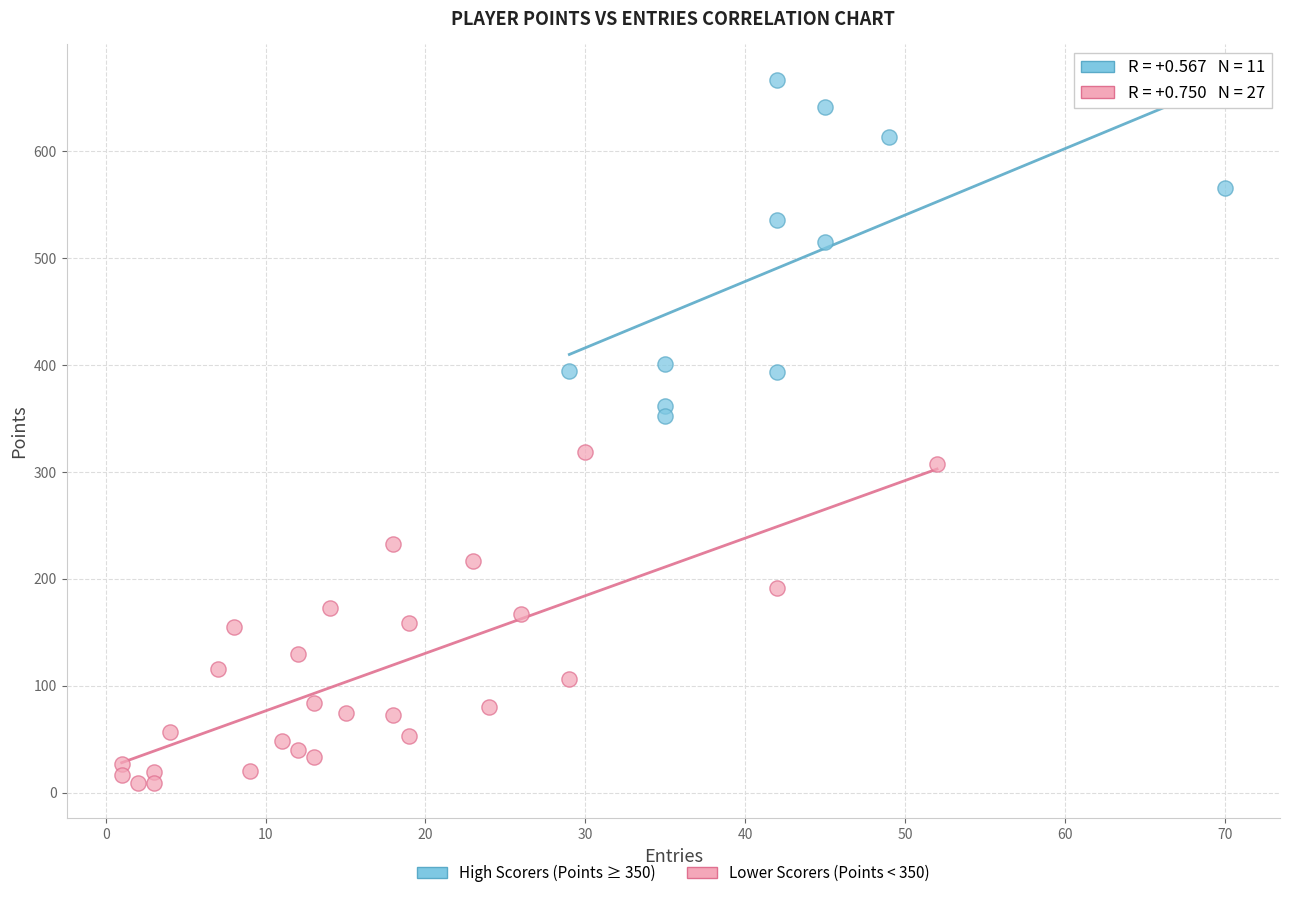

Which series reaches the minimum Y coordinate?

Lower Scorers (Points < 350)